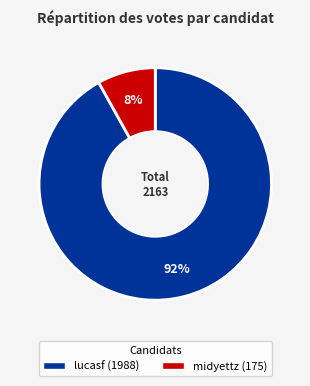

What percentage is the midyettz slice, to the nearest percent?

8%